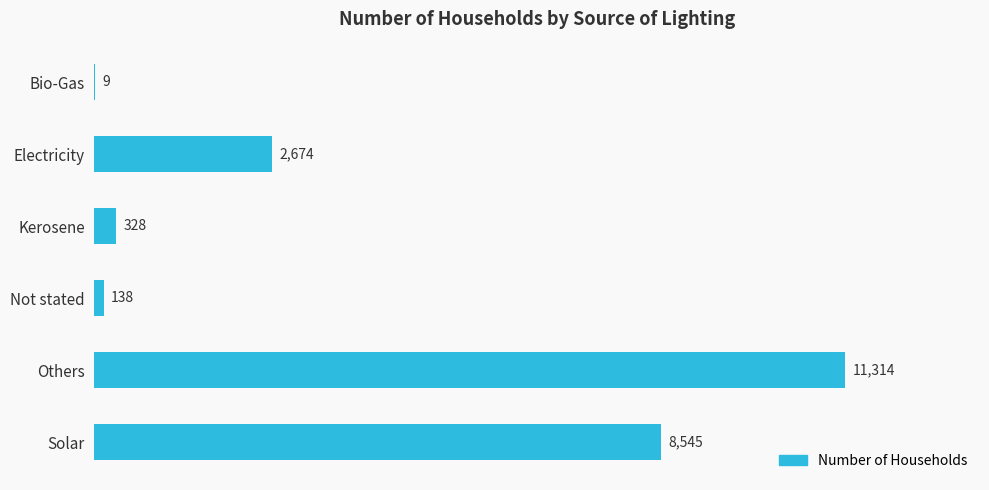

At which label is the value closest to 5661?

Solar